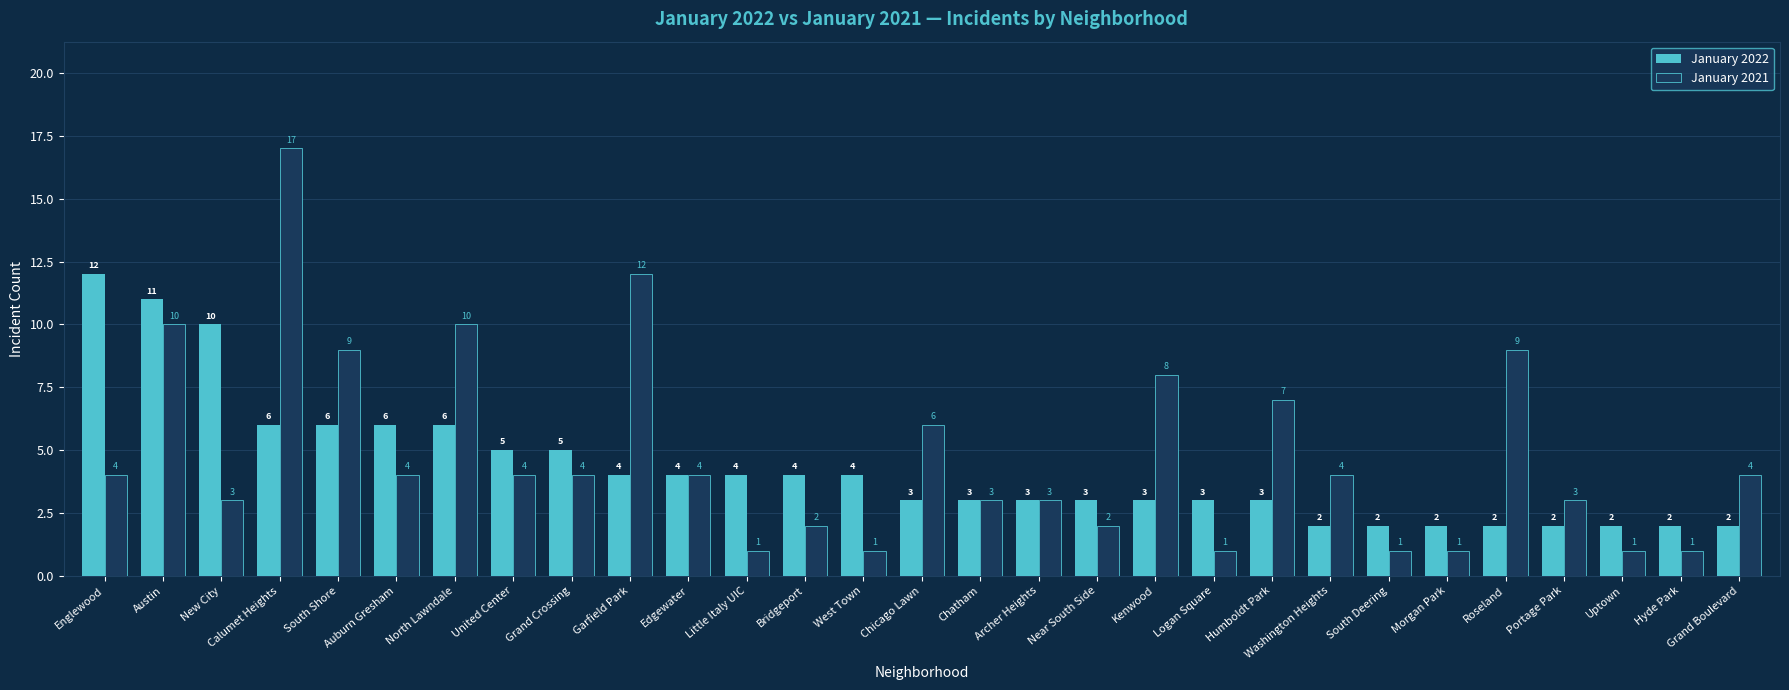

How many bars are there in each group?

2